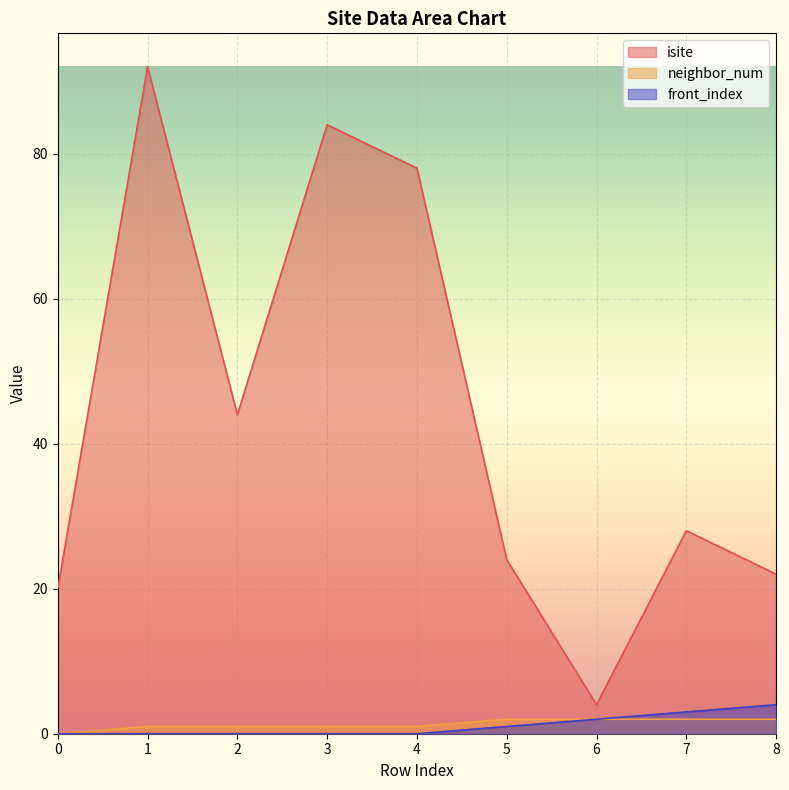

Which series has the largest range (max minus min)?

isite